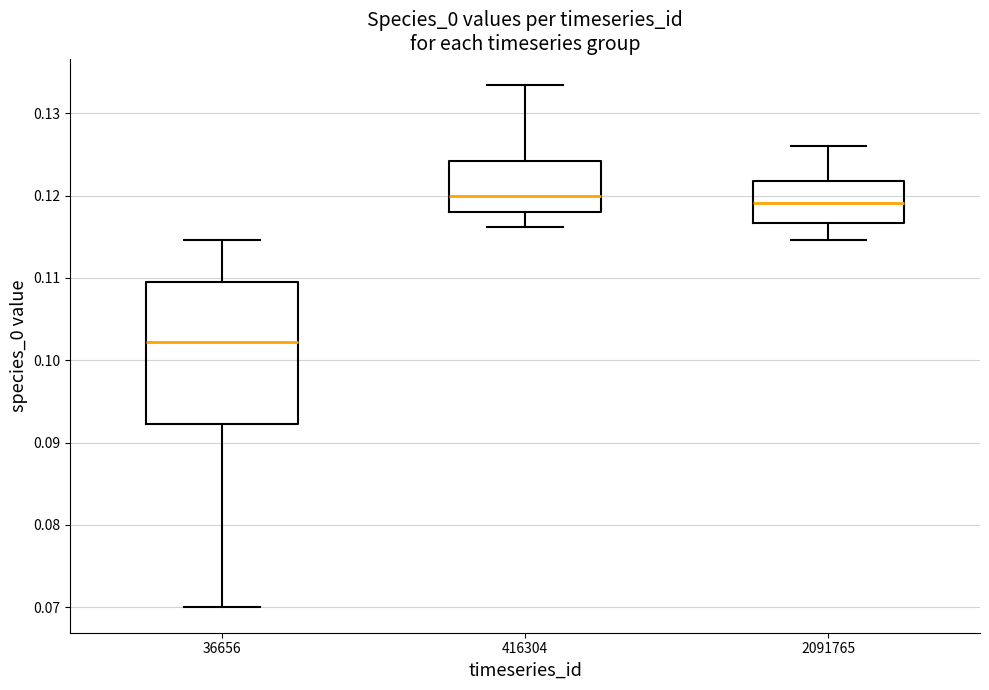

Reading left to right, transcribe this box plot: for each box, give where its median line is, the range the box spans, and where its two whiskers end, as read against the y-axis. The values are not printed on the chart, so give them approximately, as read against the axis.

36656: median 0.102, box 0.092 to 0.110, whiskers 0.070 to 0.115
416304: median 0.120, box 0.118 to 0.124, whiskers 0.116 to 0.133
2091765: median 0.119, box 0.117 to 0.122, whiskers 0.115 to 0.126